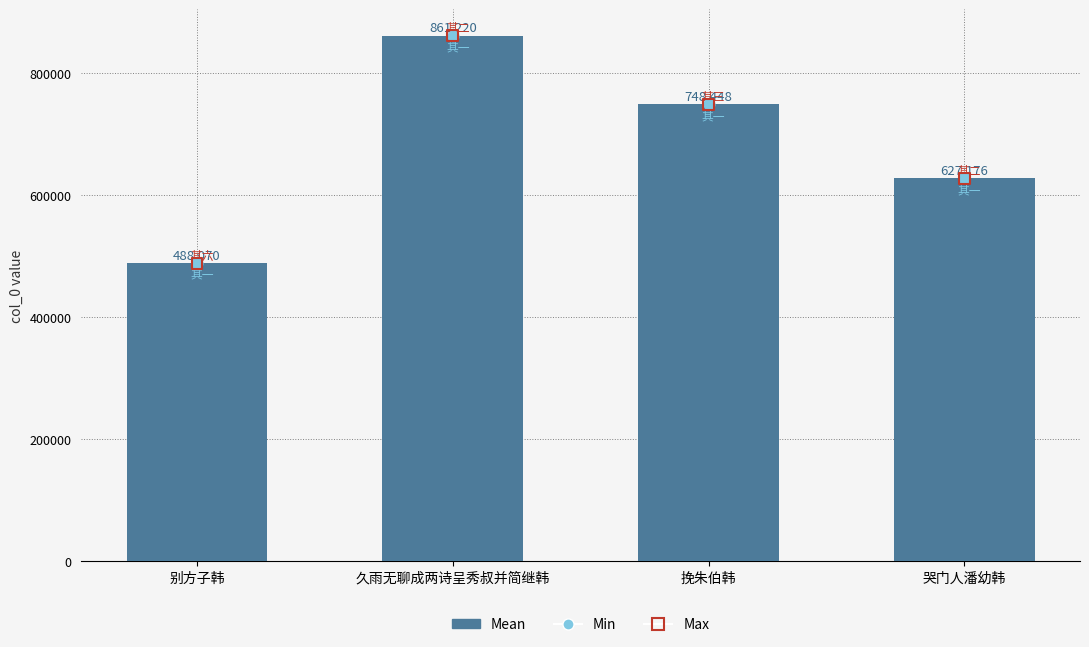

What are all the series names shown in the legend?

Mean, Min, Max